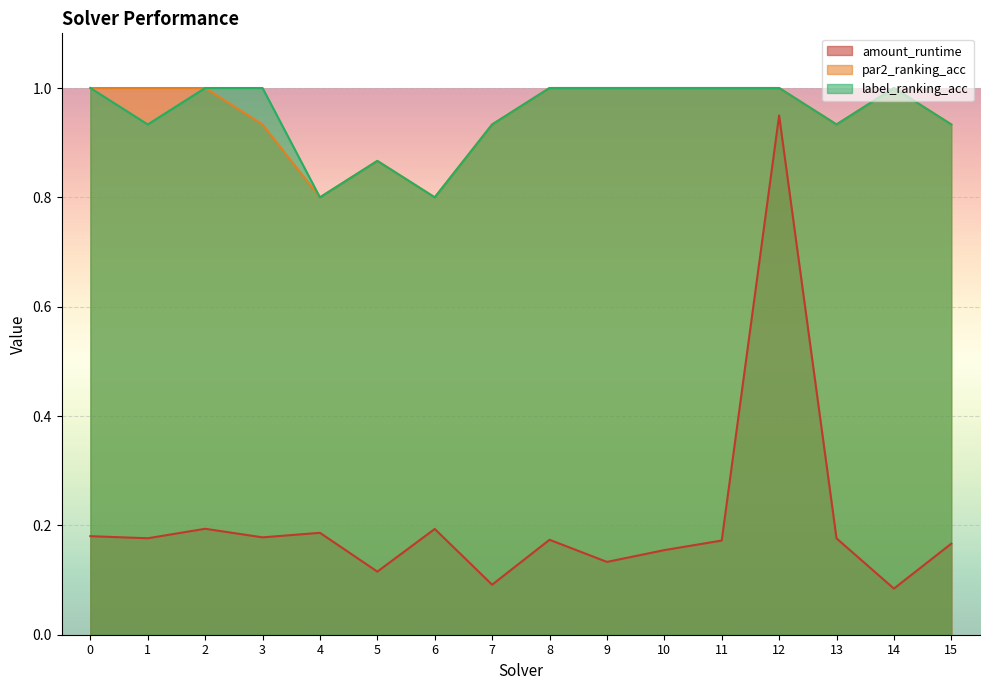

Reading right to left, transcribe all the data shown in this chart.

amount_runtime: 15=0.2	14=0.1	13=0.2	12=0.9	11=0.2	10=0.2	9=0.1	8=0.2	7=0.1	6=0.2	5=0.1	4=0.2	3=0.2	2=0.2	1=0.2	0=0.2
par2_ranking_acc: 15=0.9	14=1.0	13=0.9	12=1.0	11=1.0	10=1.0	9=1.0	8=1.0	7=0.9	6=0.8	5=0.9	4=0.8	3=0.9	2=1.0	1=1.0	0=1.0
label_ranking_acc: 15=0.9	14=1.0	13=0.9	12=1.0	11=1.0	10=1.0	9=1.0	8=1.0	7=0.9	6=0.8	5=0.9	4=0.8	3=1.0	2=1.0	1=0.9	0=1.0